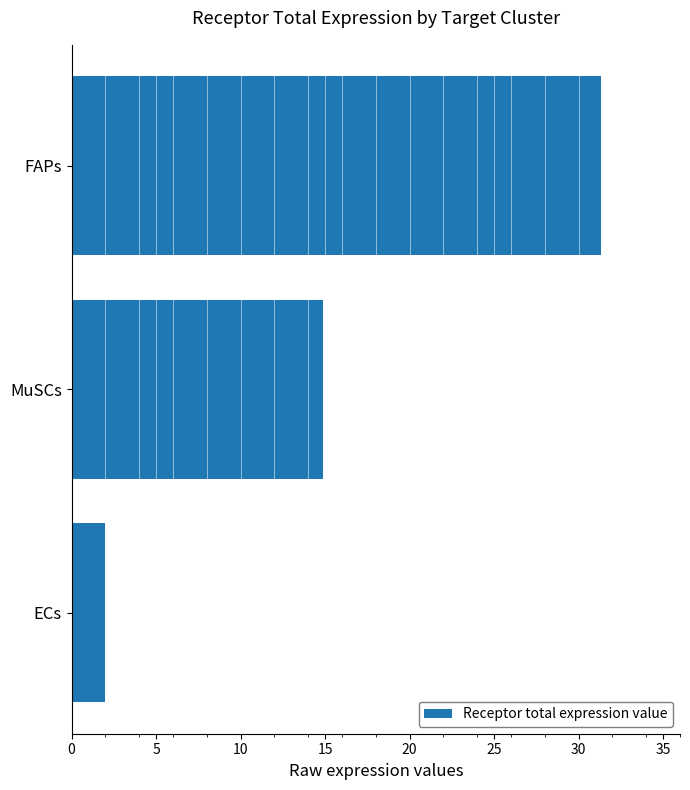

True or false: the data shows 2.0 at ECs.

True